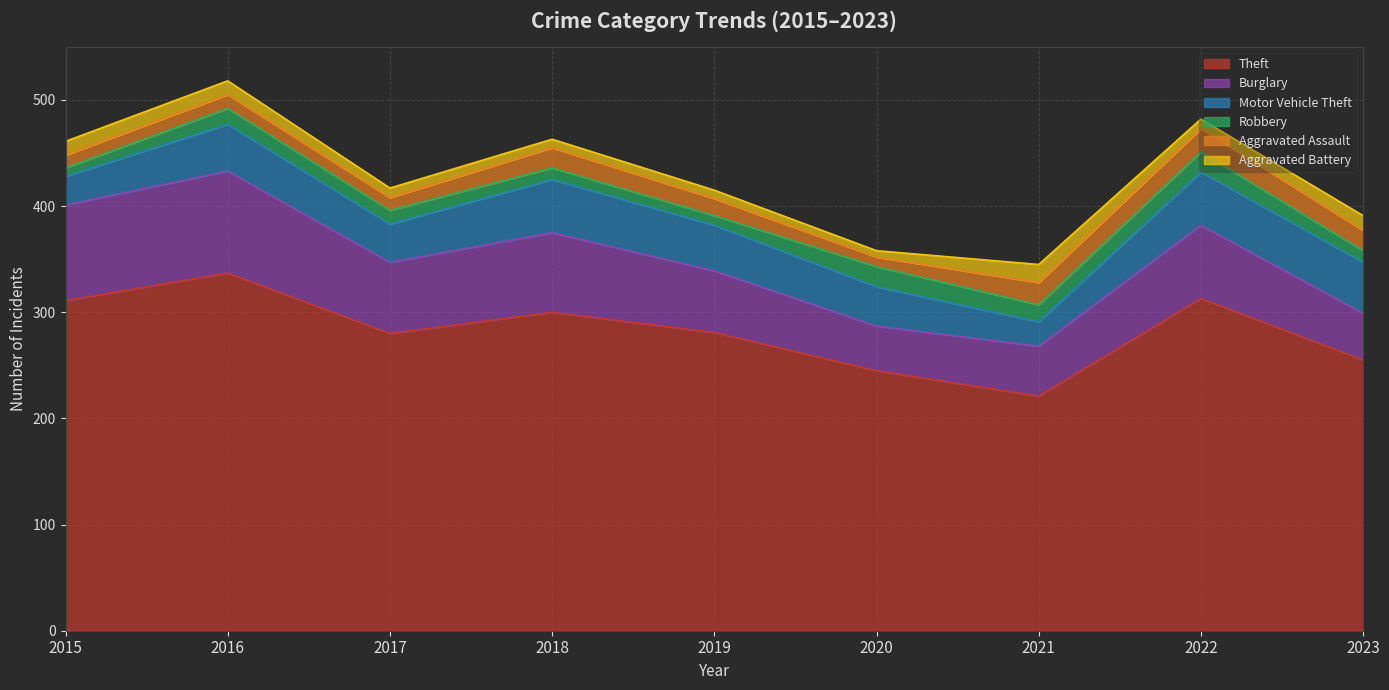

True or false: Motor Vehicle Theft and Theft cross at least once.

False